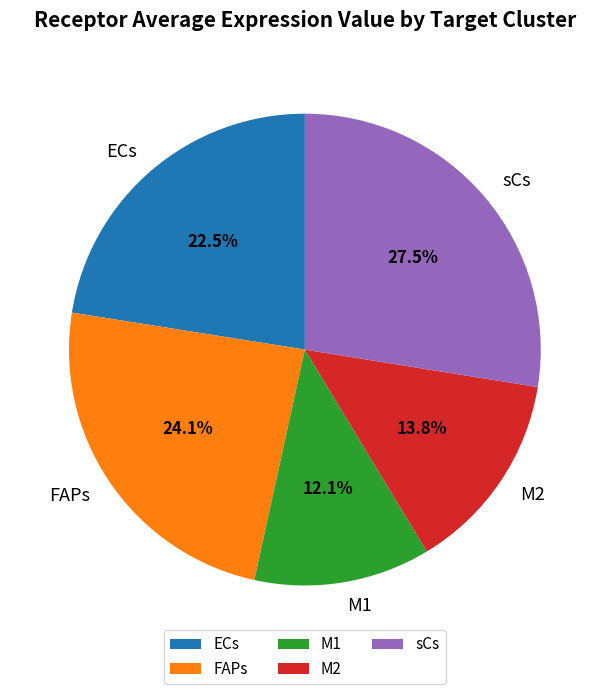

Is there a majority slice in this chart?

No